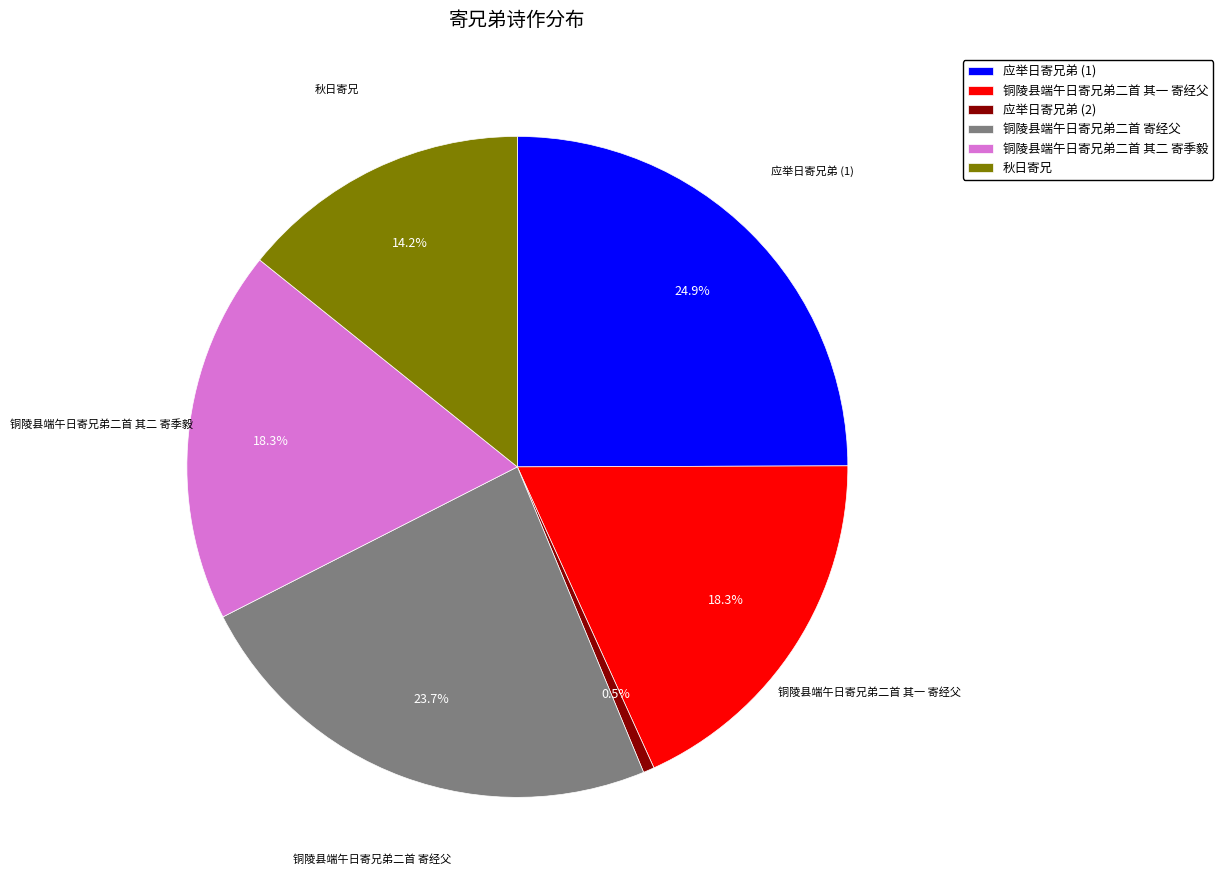

Does any single category account for the majority?

No